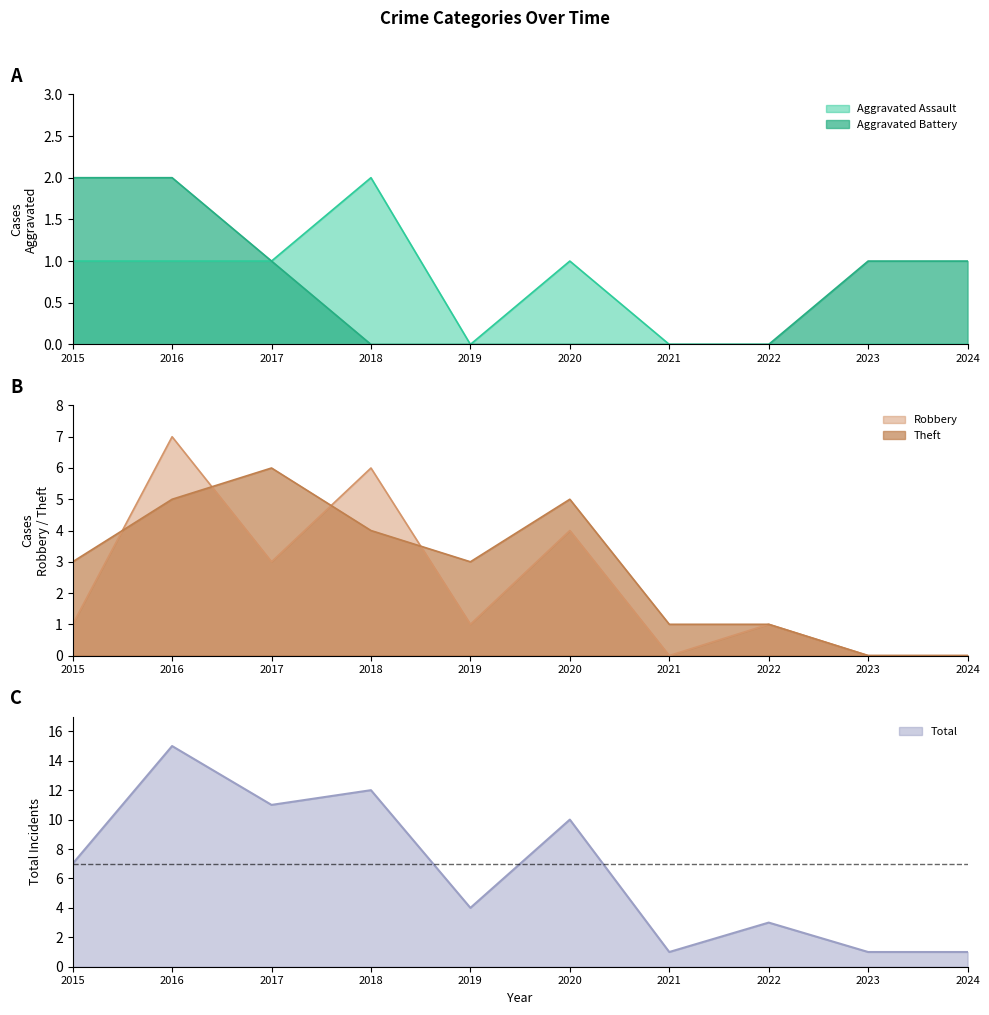

True or false: Robbery and Aggravated Assault intersect in this chart.

False